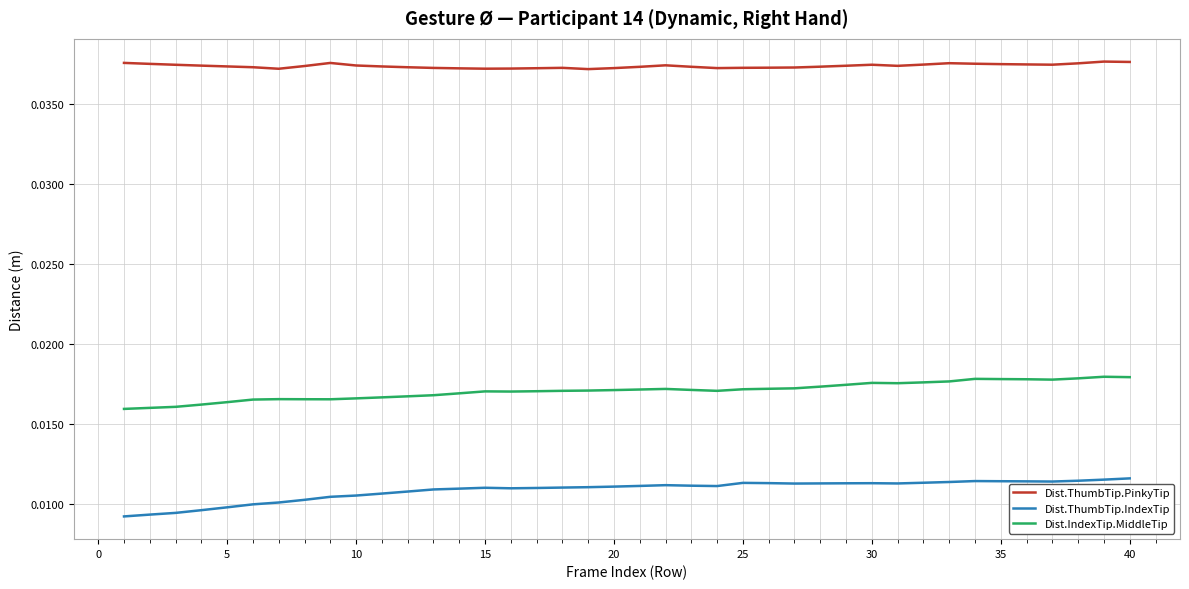

Rank the series by their maximum value, from lowest to highest.

Dist.ThumbTip.IndexTip, Dist.IndexTip.MiddleTip, Dist.ThumbTip.PinkyTip